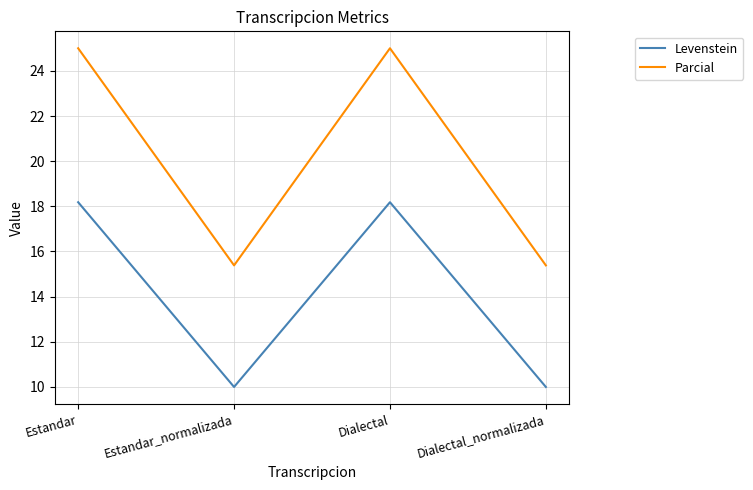

What is the sum of all Parcial values?

80.8